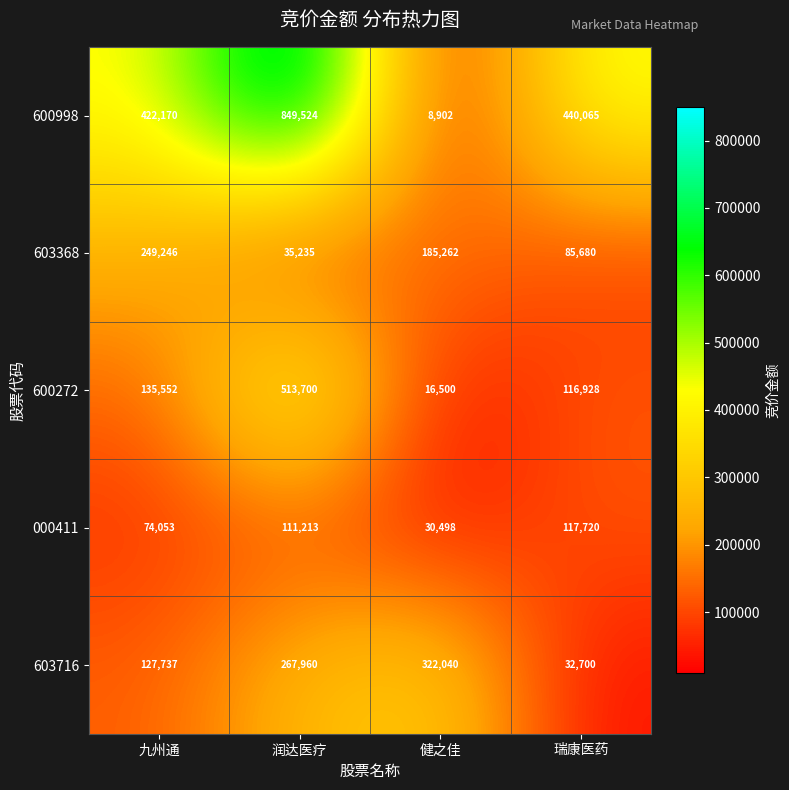

The value of 600998 at 瑞康医药 is 440065. True or false?

True